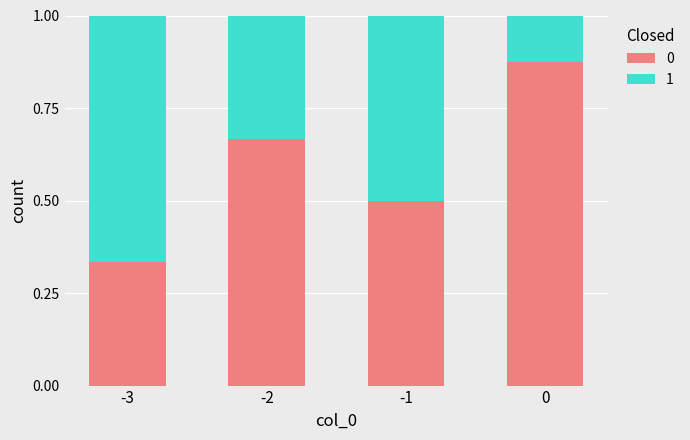

Count the number of data series in this chart.

2